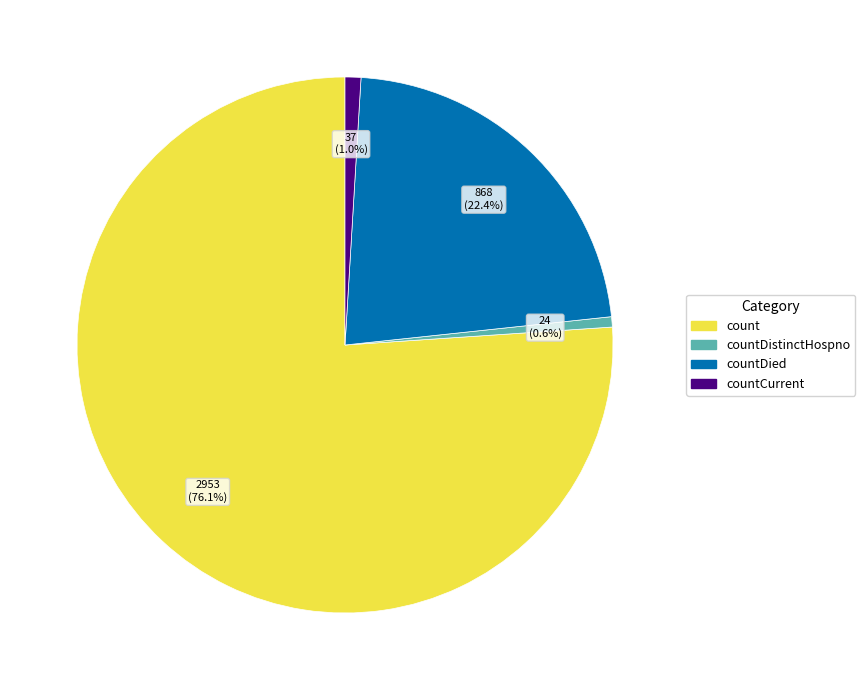

To the nearest percent, what is the combined percentage of count and countCurrent?

77%